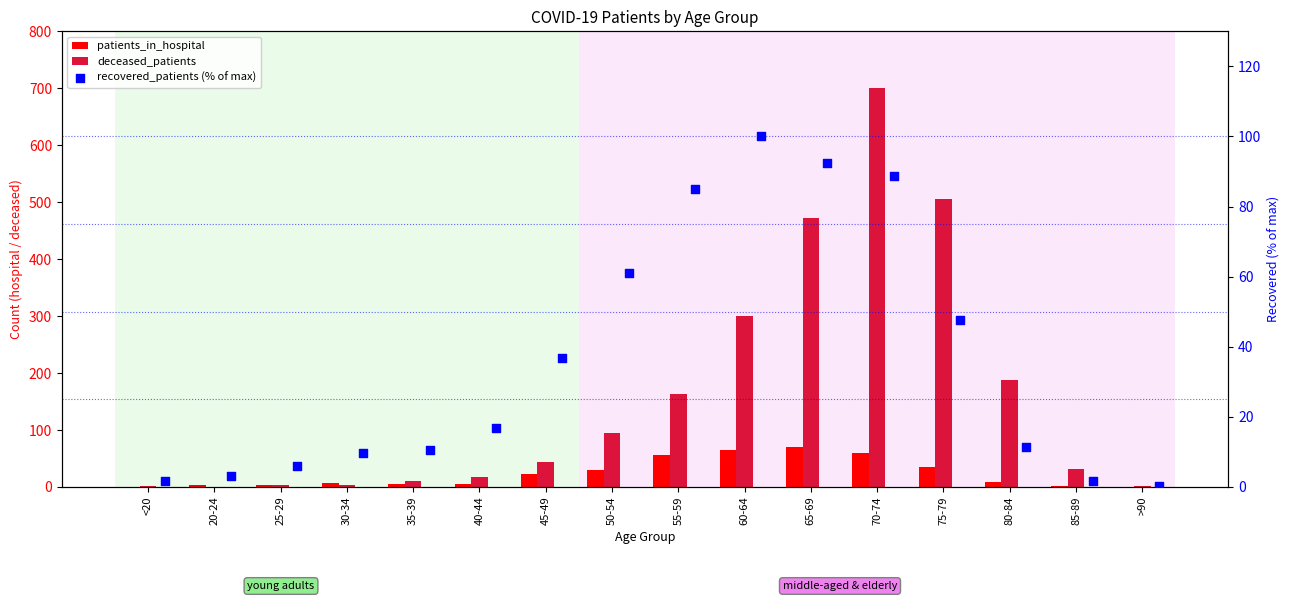

At how many categories does at least one series exceed 676?

1